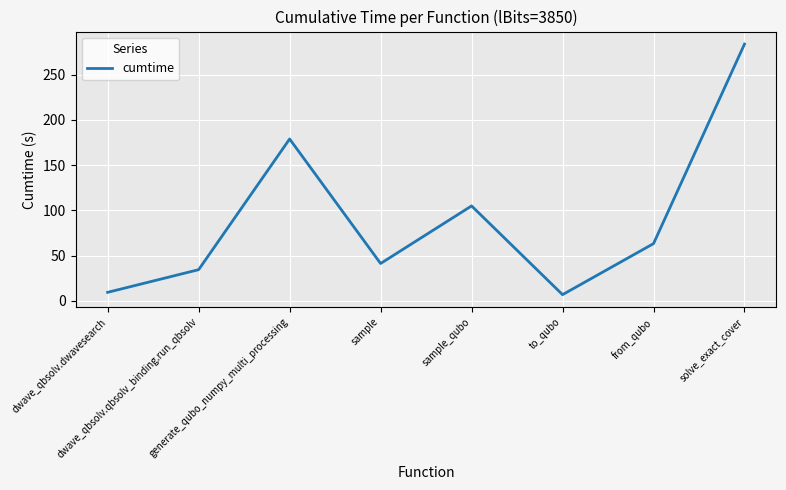

Rank the categories by value from highest to lowest.

solve_exact_cover, generate_qubo_numpy_multi_processing, sample_qubo, from_qubo, sample, dwave_qbsolv.qbsolv_binding.run_qbsolv, dwave_qbsolv.dwavesearch, to_qubo